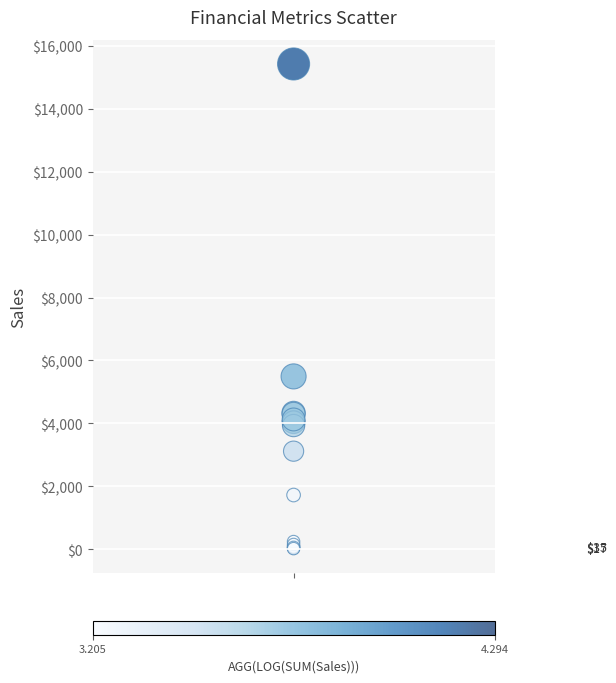

What Y value in the scatter plot is closest to 7720?

5492